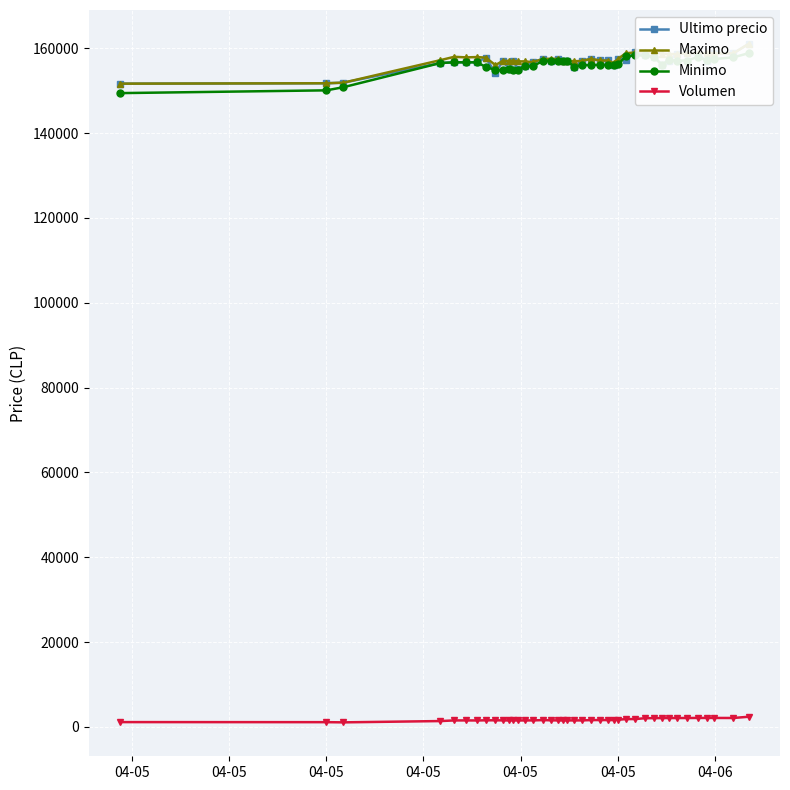

True or false: Volumen has more than 0 interior local peaks.

True